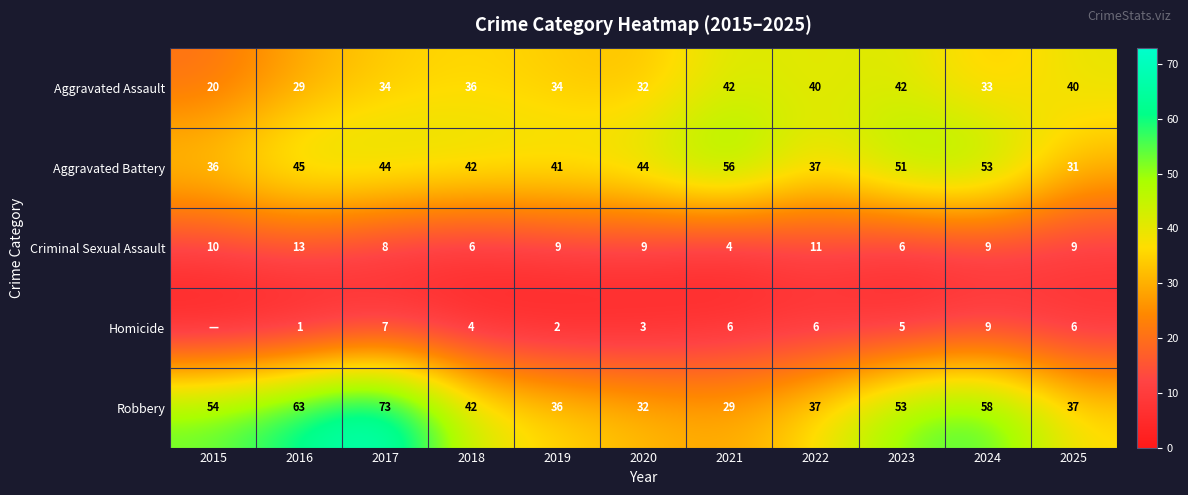

At which label does Aggravated Battery reach its minimum?

2025